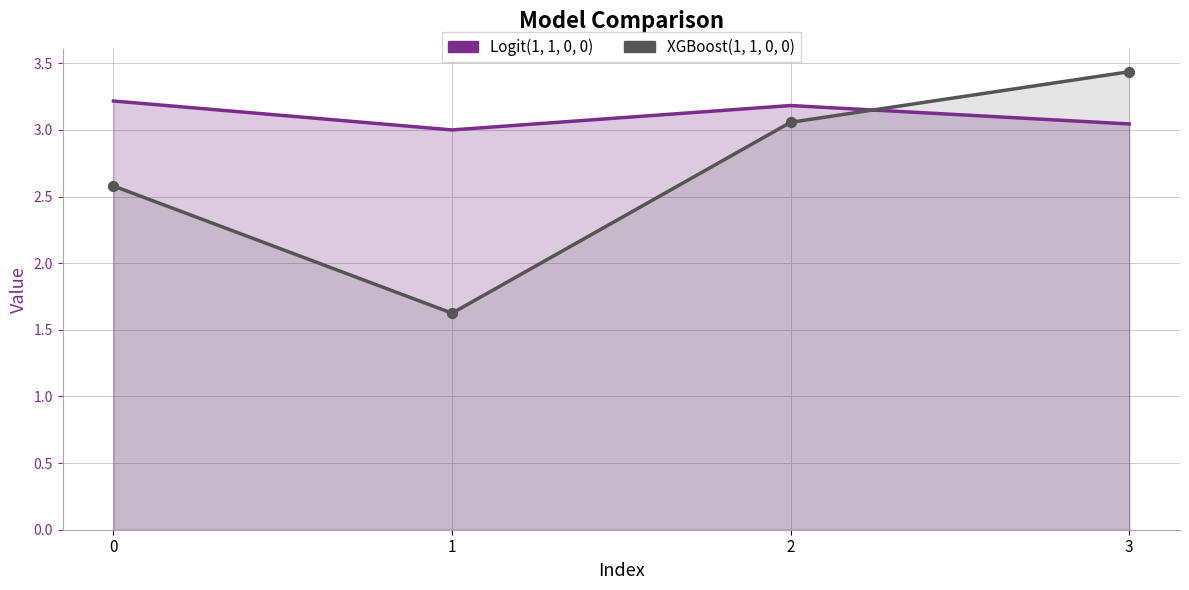

Is the value of XGBoost(1, 1, 0, 0) at 0 greater than the value of Logit(1, 1, 0, 0) at 2?

No